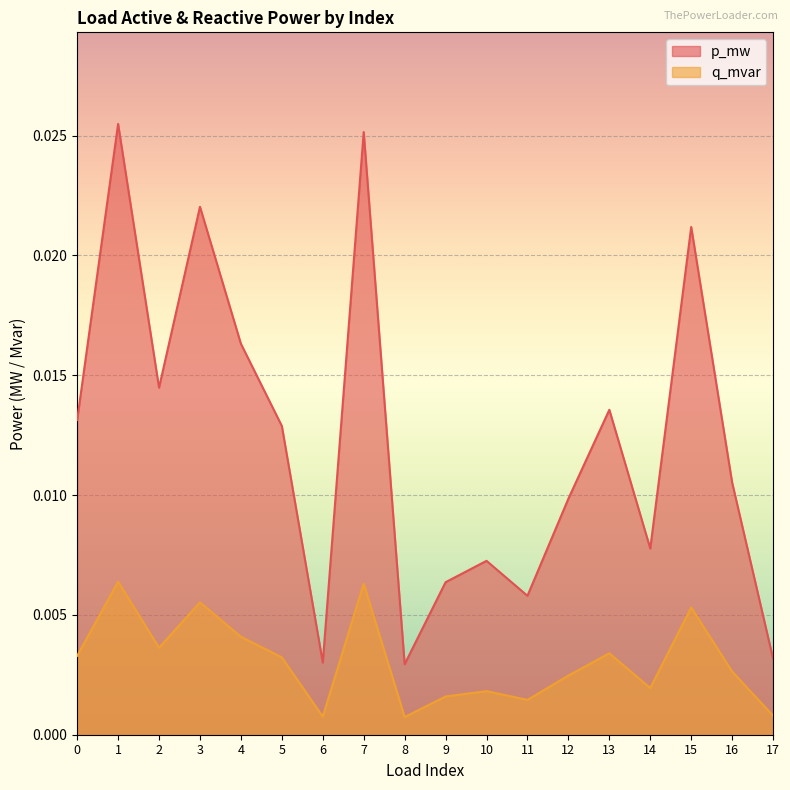

Does the chart display data point markers on the line(s)?

No